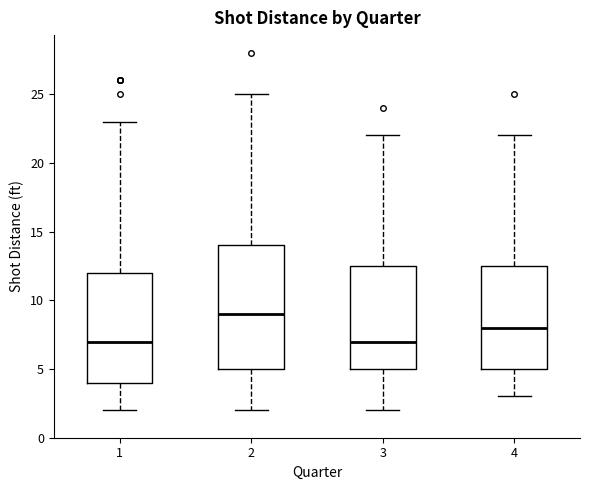

Reading left to right, transcribe this box plot: for each box, give where its median line is, the range the box spans, and where its two whiskers end, as read against the y-axis. The values are not printed on the chart, so give them approximately, as read against the axis.

1: median 7.0, box 4.0 to 12.0, whiskers 2.0 to 23.0
2: median 9.0, box 5.0 to 14.0, whiskers 2.0 to 25.0
3: median 7.0, box 5.0 to 12.5, whiskers 2.0 to 22.0
4: median 8.0, box 5.0 to 12.5, whiskers 3.0 to 22.0